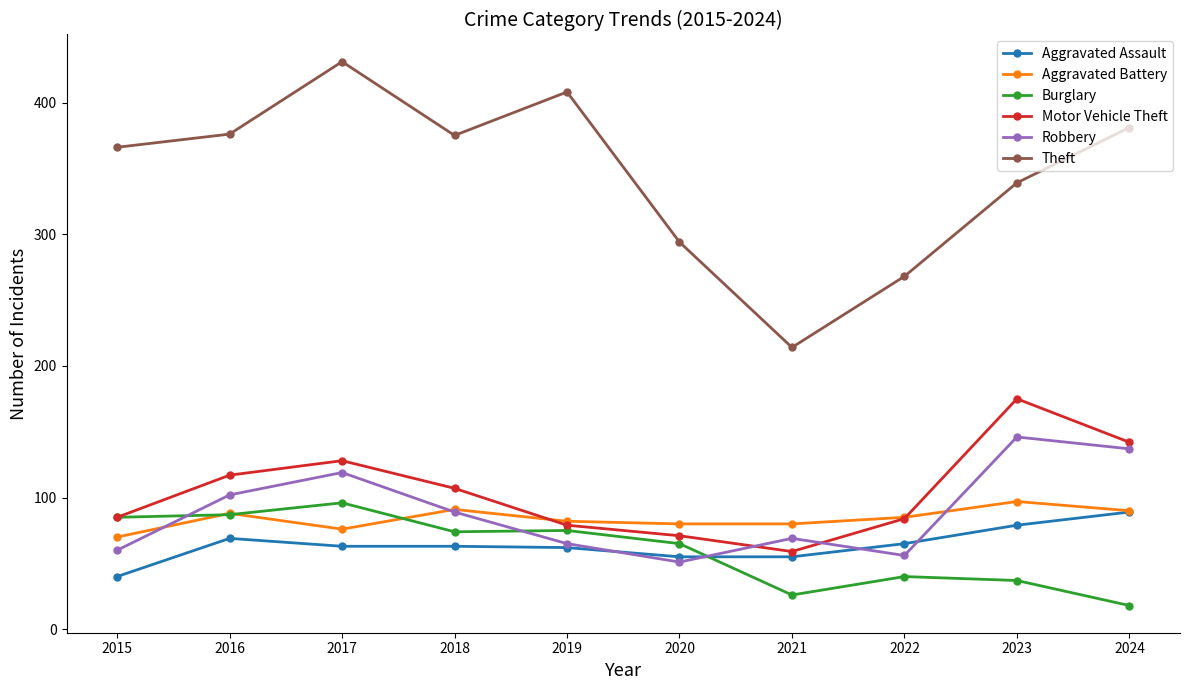

Is it true that Aggravated Assault equals 24 at 2023?

False